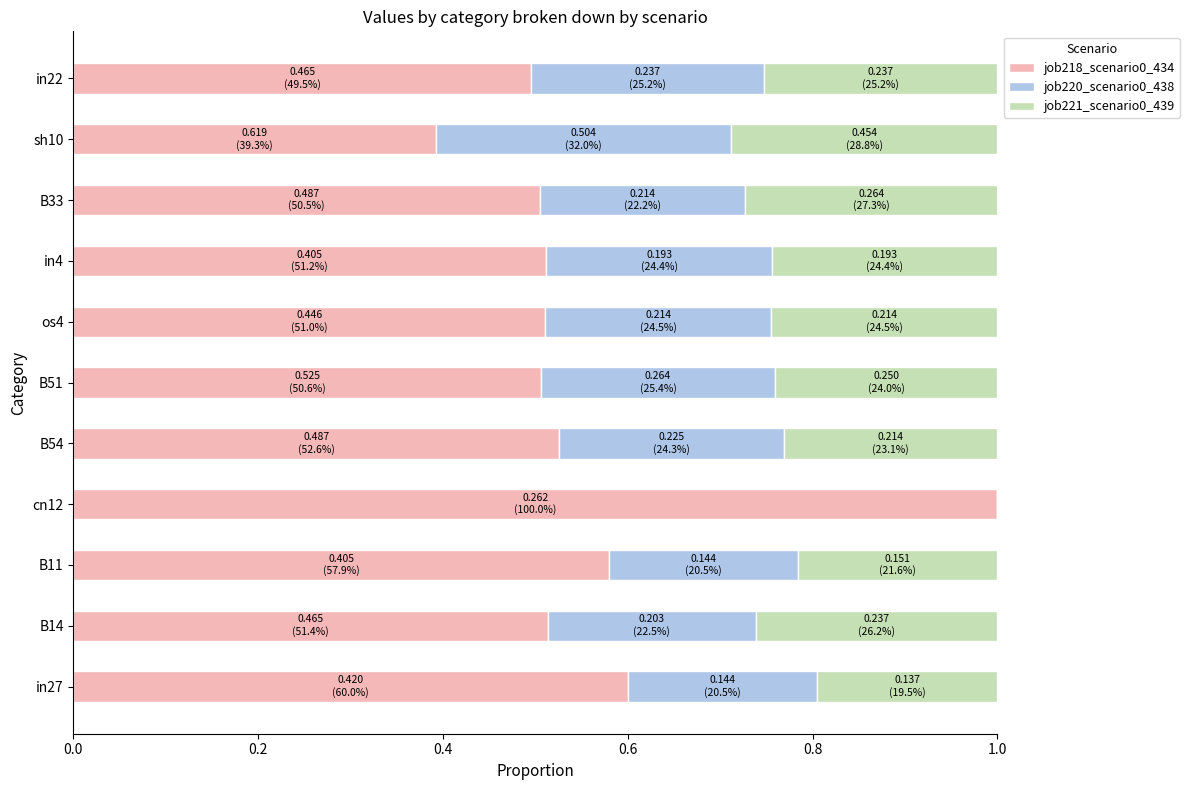

What is the sum of the job218_scenario0_434 values at in22 and os4?

1.0